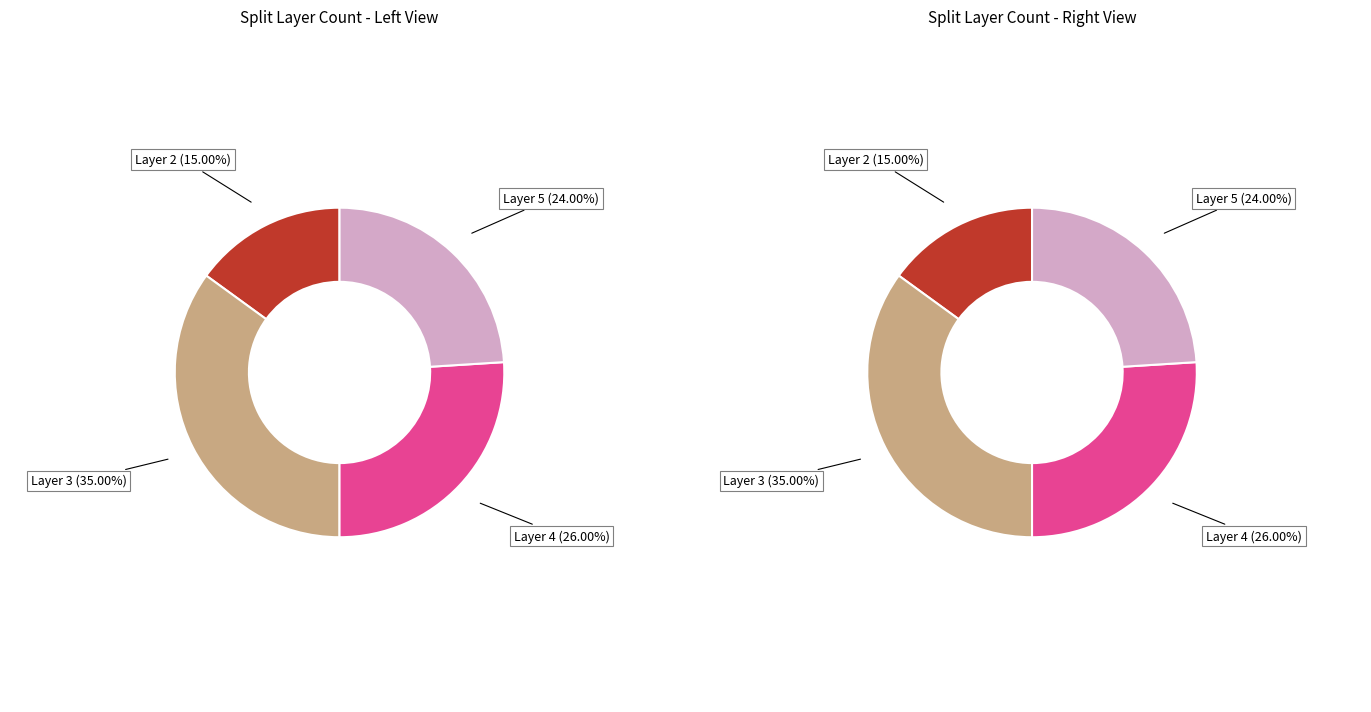

How many segments does this pie chart have?

4